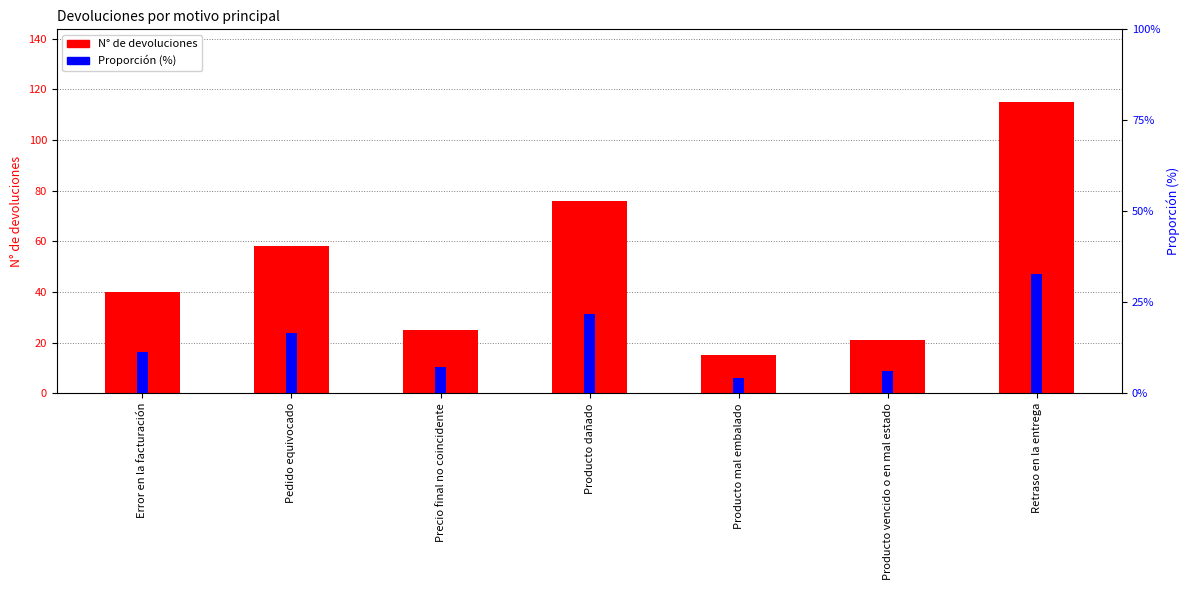

How many distinct data groups are displayed?

2